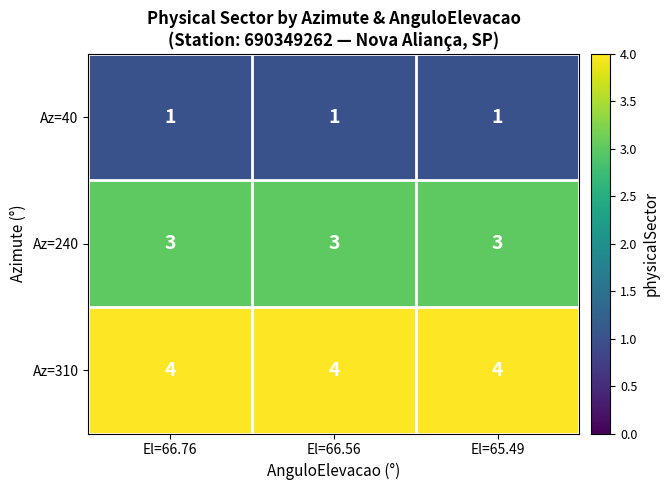

At El=66.76, list the series in order from smallest to largest.

Az=40, Az=240, Az=310